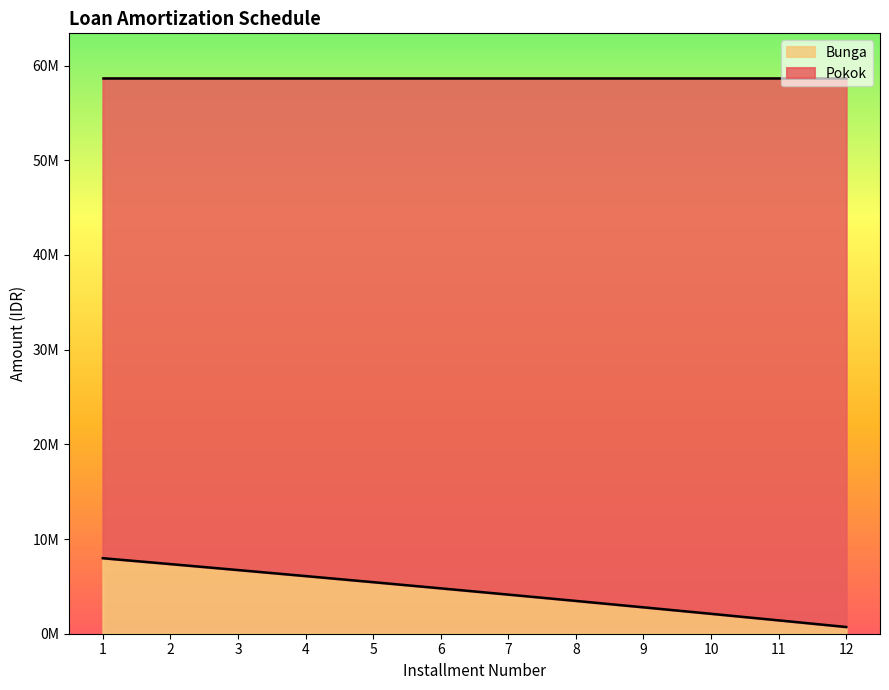

Which category has the highest value across all series?

1